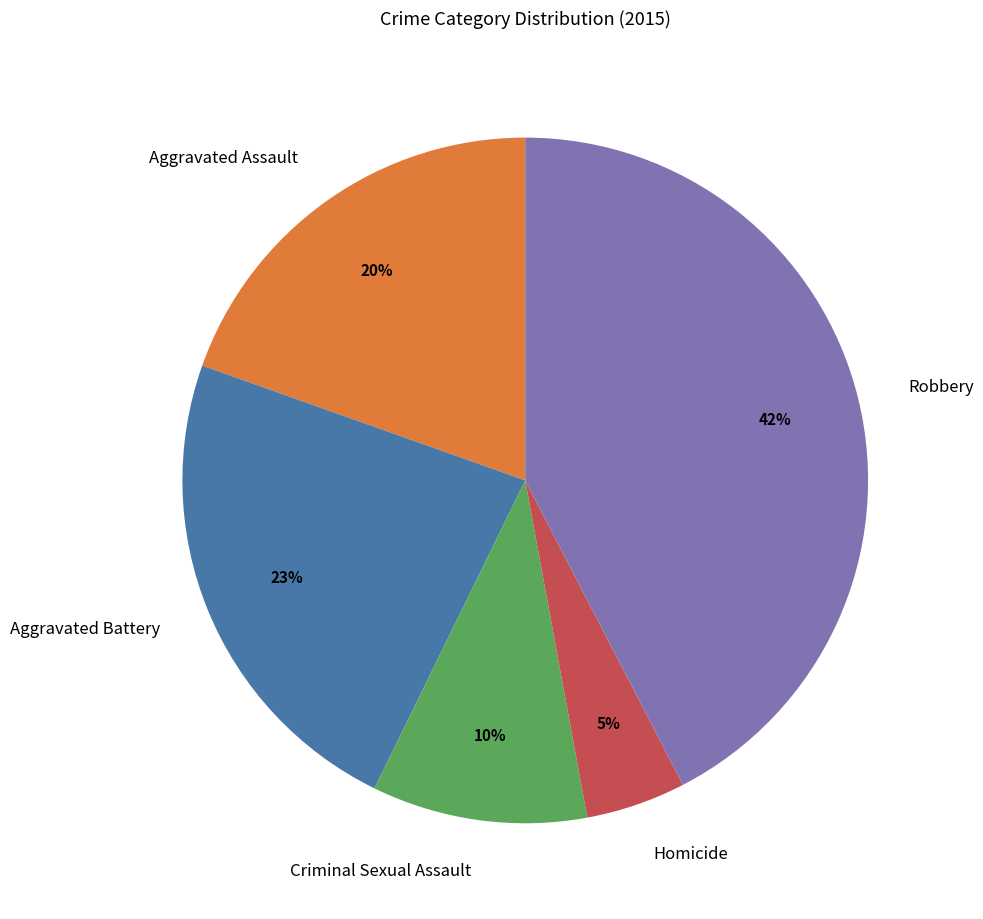

Which has a higher value, Aggravated Battery or Homicide?

Aggravated Battery